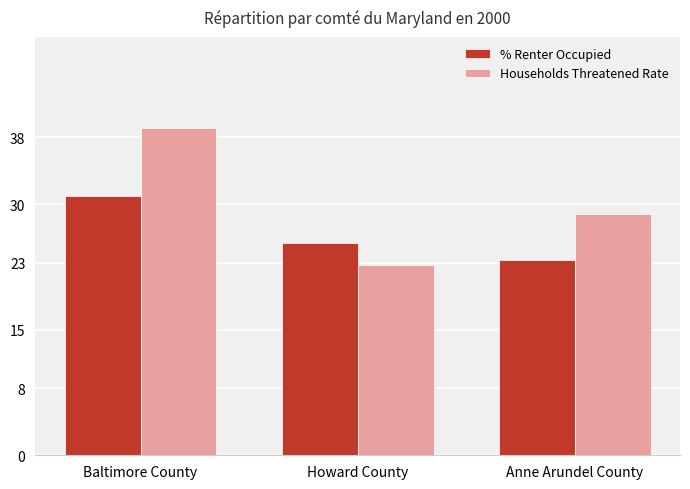

Rank the series at Anne Arundel County from highest to lowest value.

Households Threatened Rate, % Renter Occupied